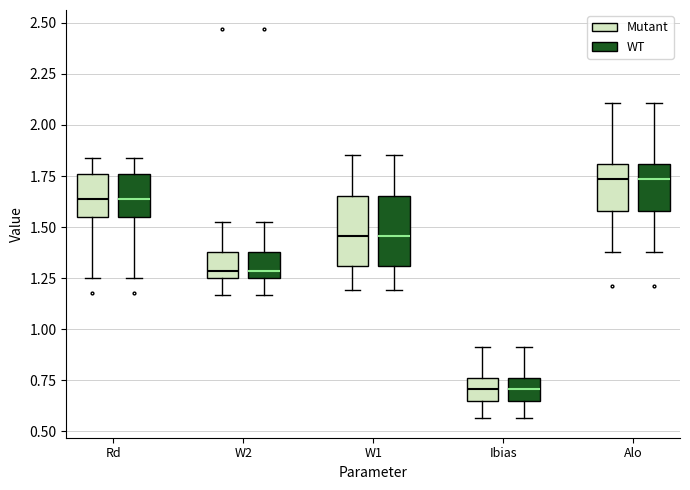

Reading left to right, transcribe this box plot: for each box, give where its median line is, the range the box spans, and where its two whiskers end, as read against the y-axis. The values are not printed on the chart, so give them approximately, as read against the axis.

Rd (Mutant): median 1.65, box 1.55 to 1.75, whiskers 1.25 to 1.85
Rd (WT): median 1.65, box 1.55 to 1.75, whiskers 1.25 to 1.85
W2 (Mutant): median 1.30, box 1.25 to 1.40, whiskers 1.15 to 1.50
W2 (WT): median 1.30, box 1.25 to 1.40, whiskers 1.15 to 1.50
W1 (Mutant): median 1.45, box 1.30 to 1.65, whiskers 1.20 to 1.85
W1 (WT): median 1.45, box 1.30 to 1.65, whiskers 1.20 to 1.85
Ibias (Mutant): median 0.70, box 0.65 to 0.75, whiskers 0.55 to 0.90
Ibias (WT): median 0.70, box 0.65 to 0.75, whiskers 0.55 to 0.90
Alo (Mutant): median 1.75, box 1.60 to 1.80, whiskers 1.40 to 2.10
Alo (WT): median 1.75, box 1.60 to 1.80, whiskers 1.40 to 2.10